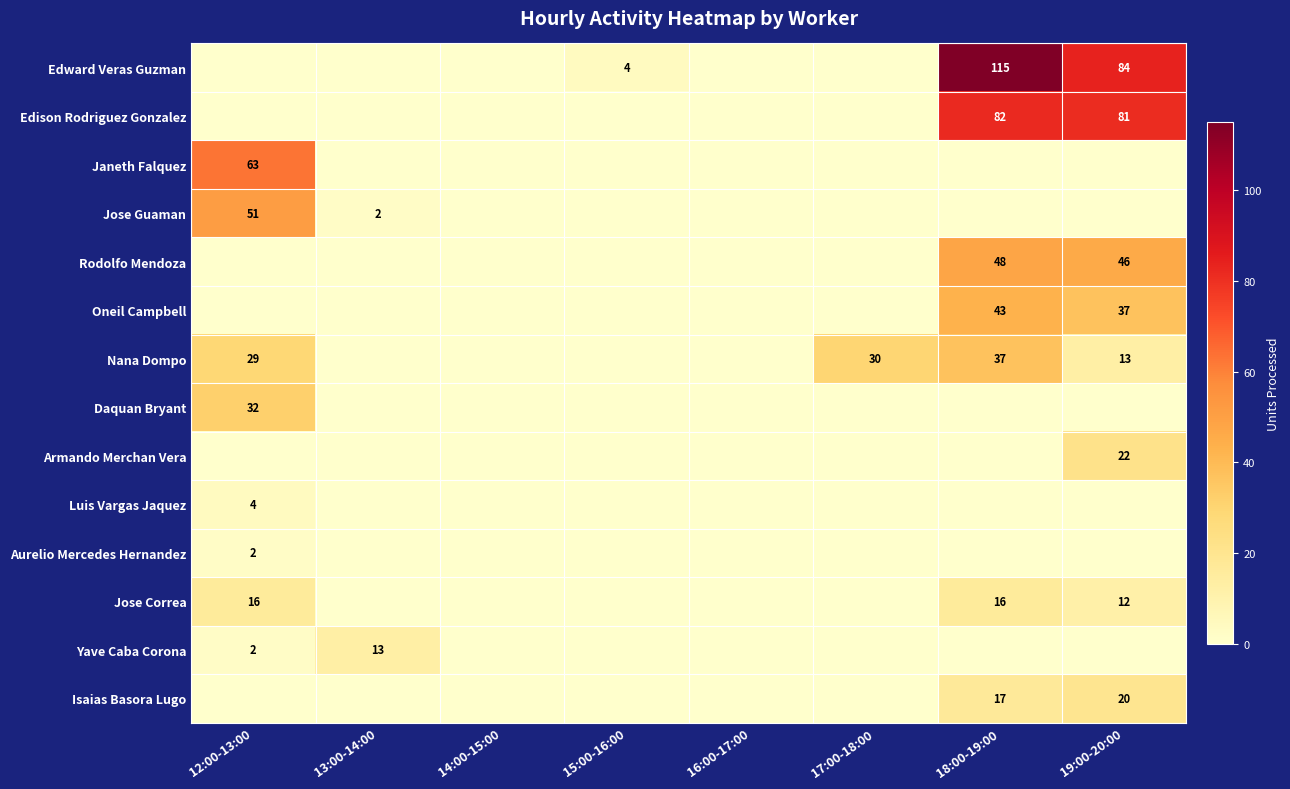

True or false: Isaias Basora Lugo has a value of 0 at 17:00-18:00.

True